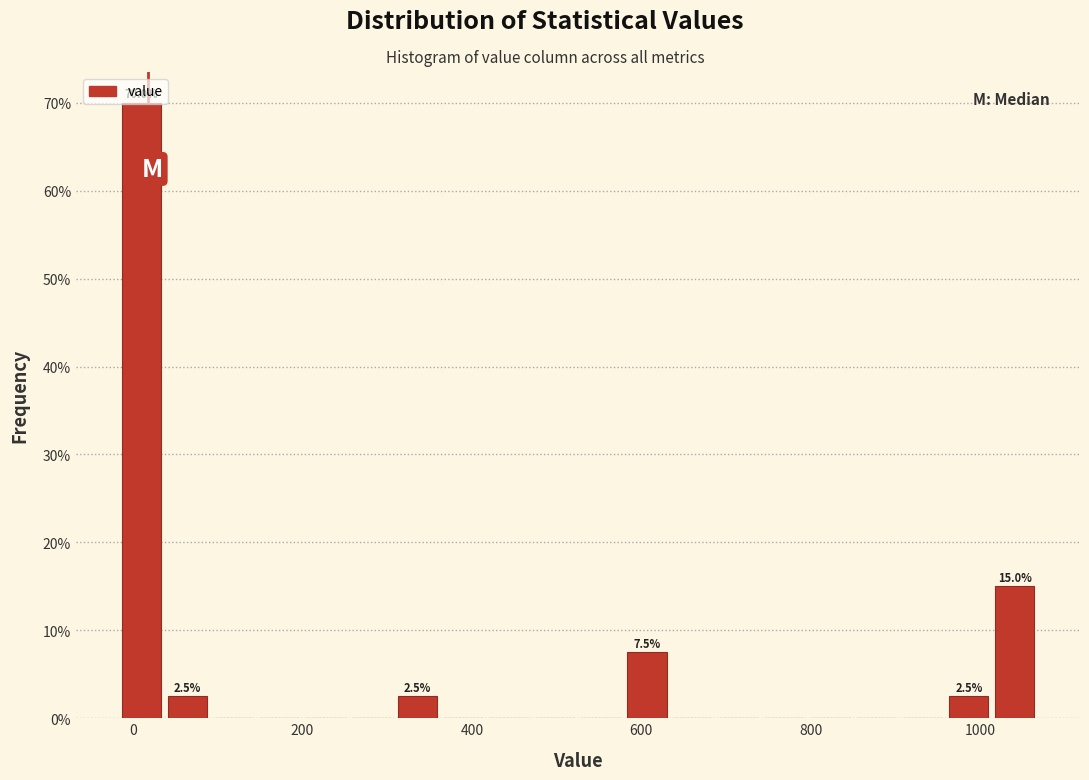

Read against the x-axis, roughly where is the centre of the tallest bar?

0